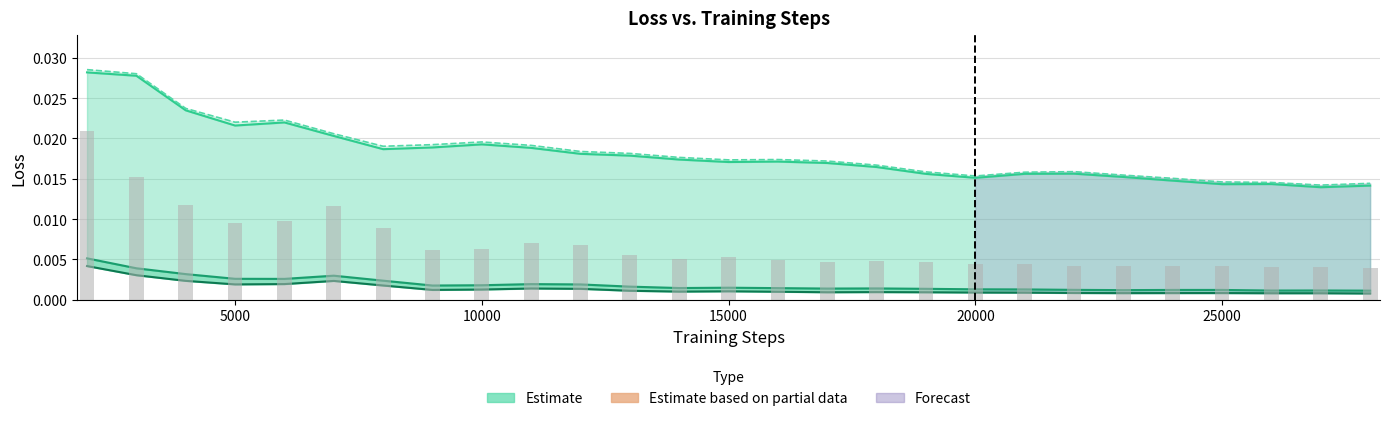

How many v→h measured values are between 0 and 1?

27